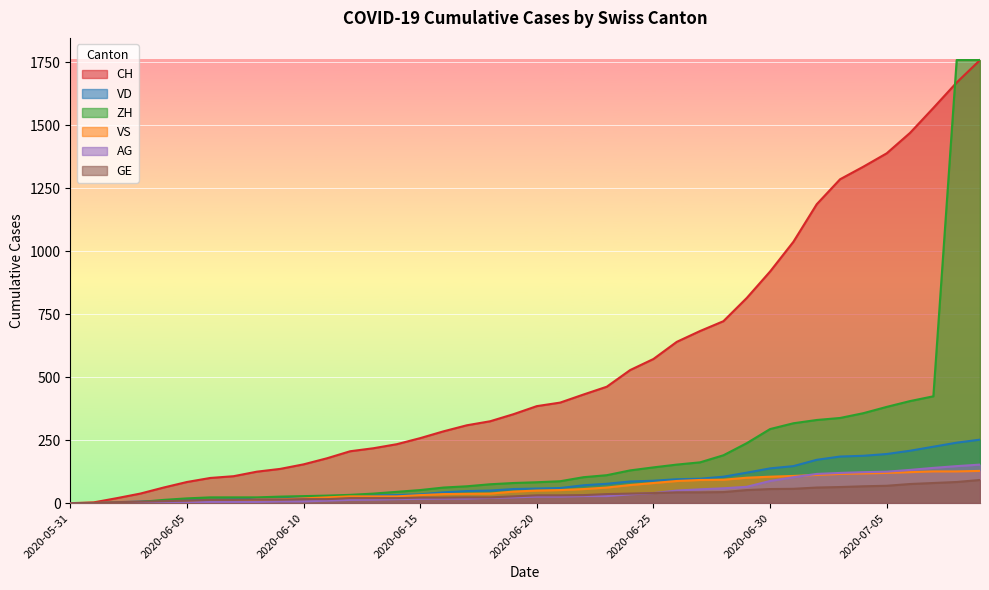

What is the difference between the maximum and minimum values in the AG series?

153